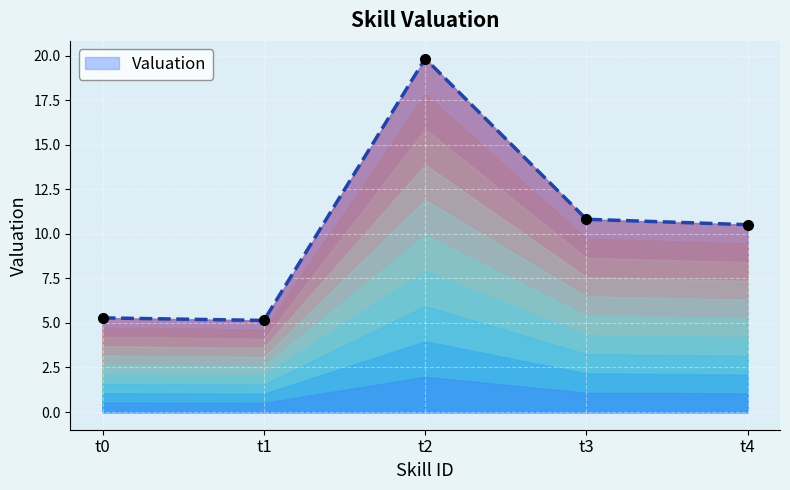

How many lines are shown in the chart?

1